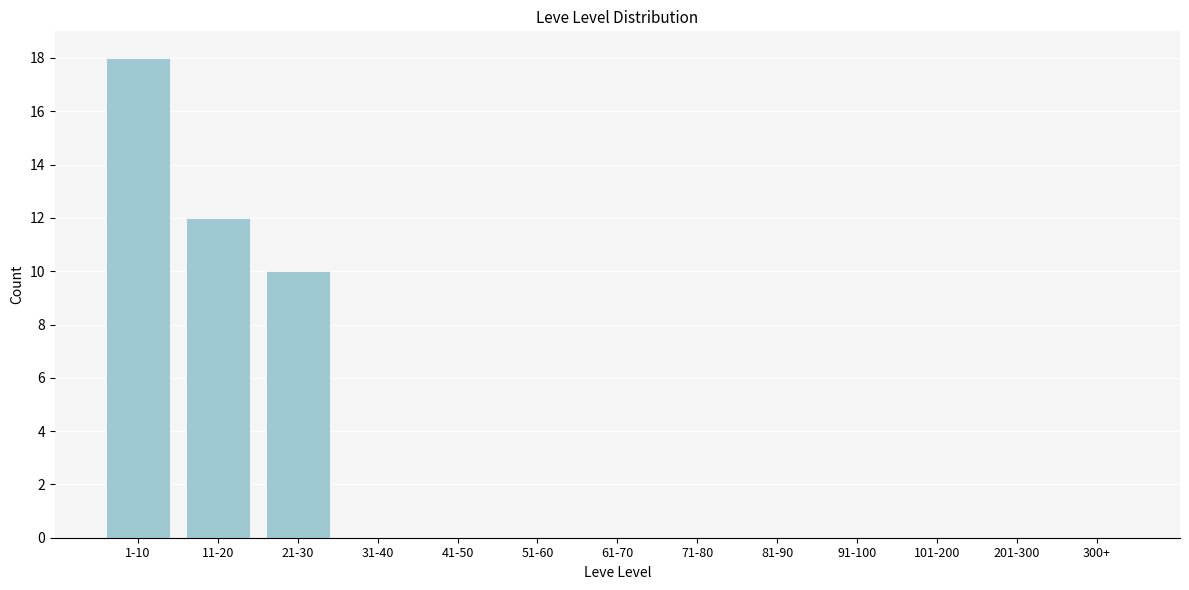

Reading left to right, what are all the values shown in this chart?

1-10=18	11-20=12	21-30=10	31-40=0	41-50=0	51-60=0	61-70=0	71-80=0	81-90=0	91-100=0	101-200=0	201-300=0	300+=0